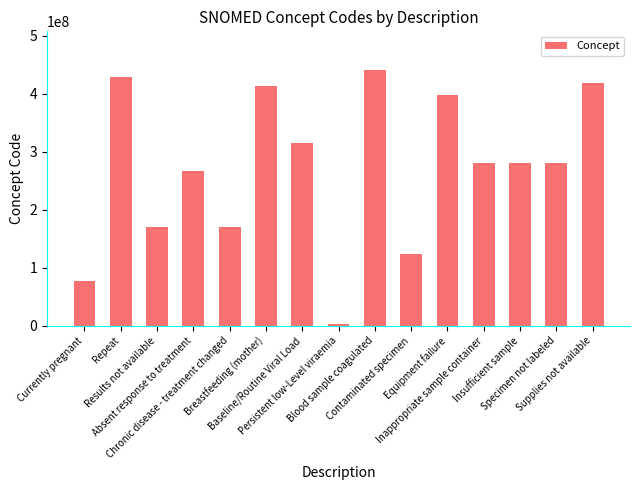

At which label is the value closest to 222019005?

Absent response to treatment